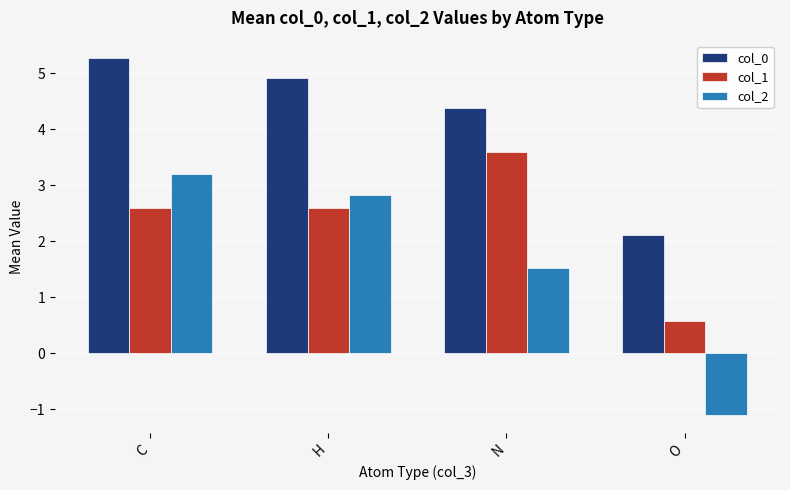

What is the average value of the col_0 series?

4.2